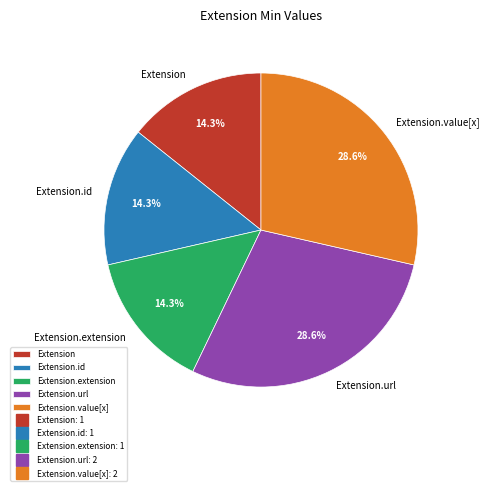

What percentage is the Extension.url slice, to the nearest percent?

29%